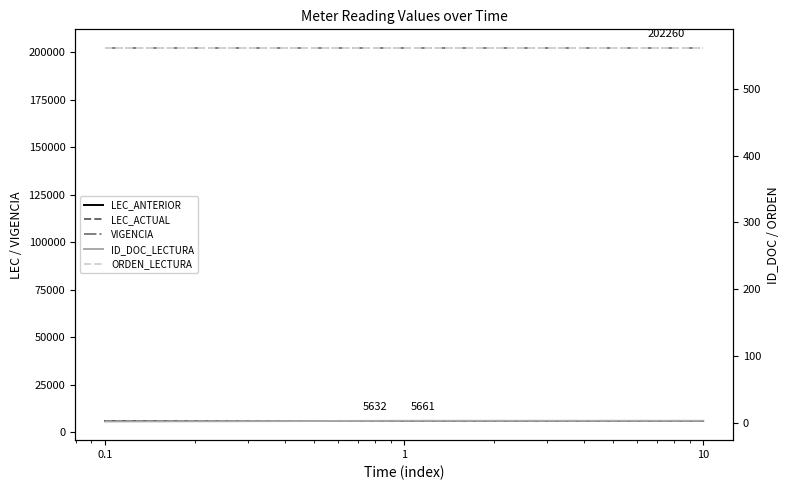

What is the value of the LEC_ACTUAL point at the 1st from the left?

5661